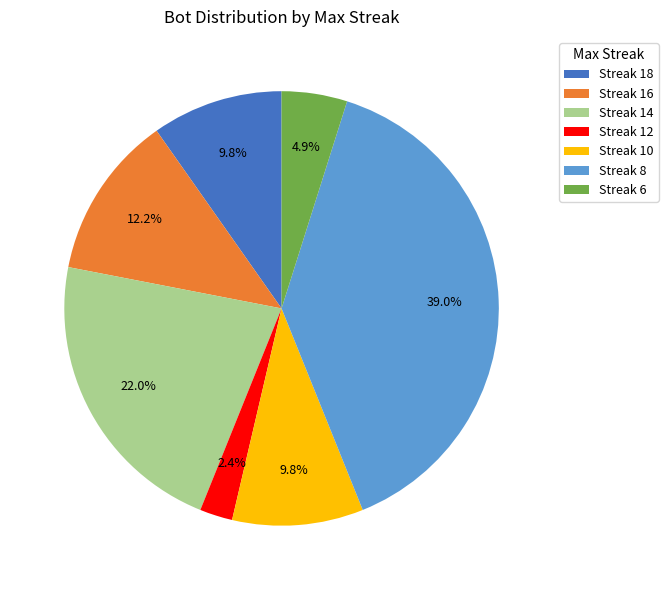

What is the largest slice in the pie chart?

Streak 8